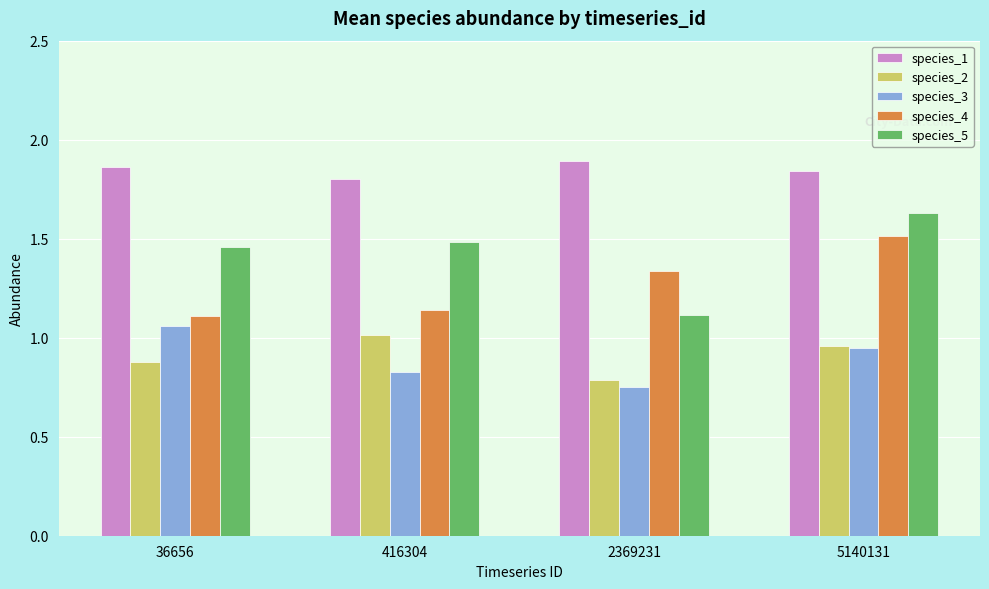

Which category has the lowest value in the species_3 series?

2369231